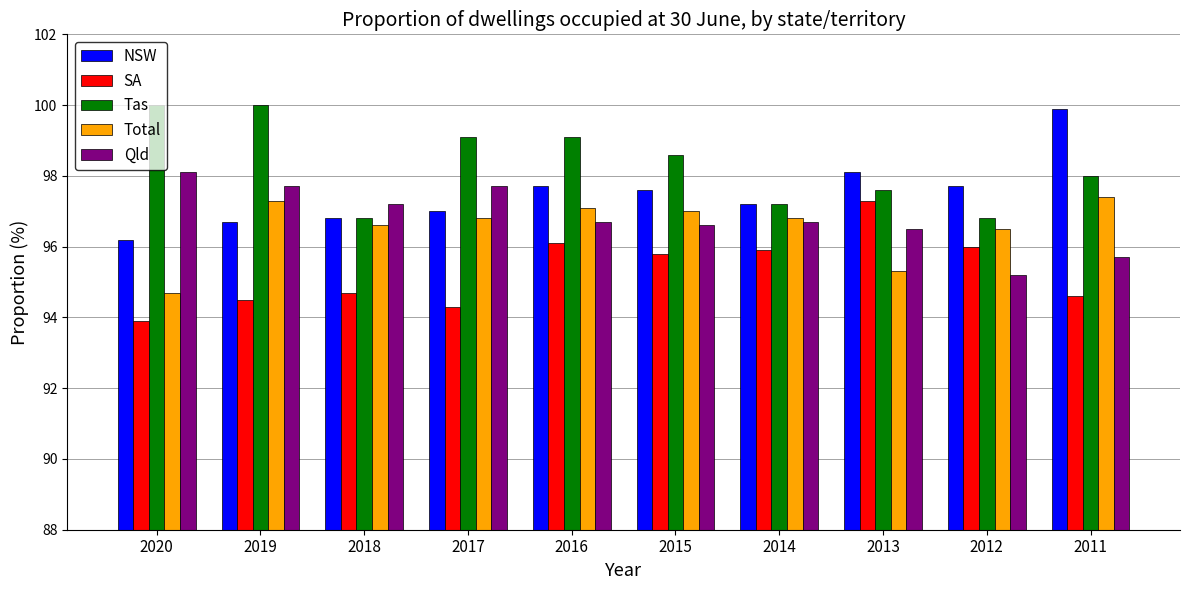

What is the difference between the NSW values at 2013 and 2016?

0.4